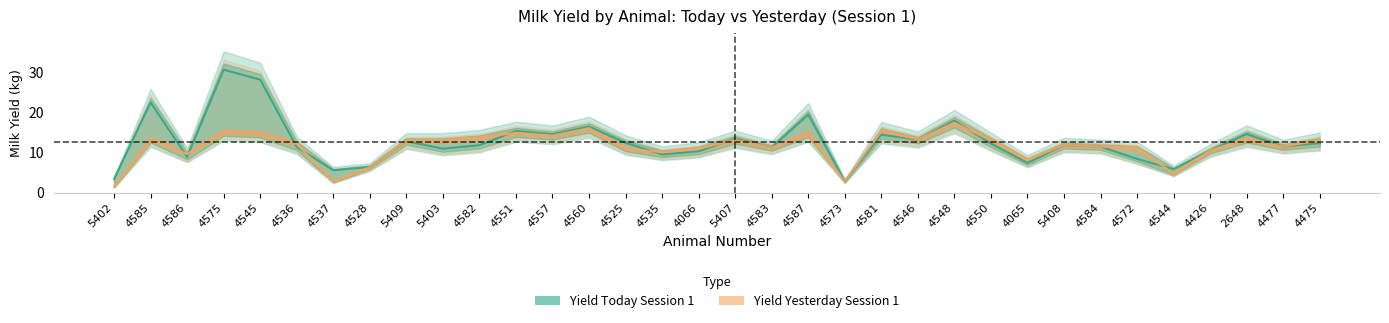

The Yield Yesterday Session 1 series shows 17.4 at 4548. True or false?

True